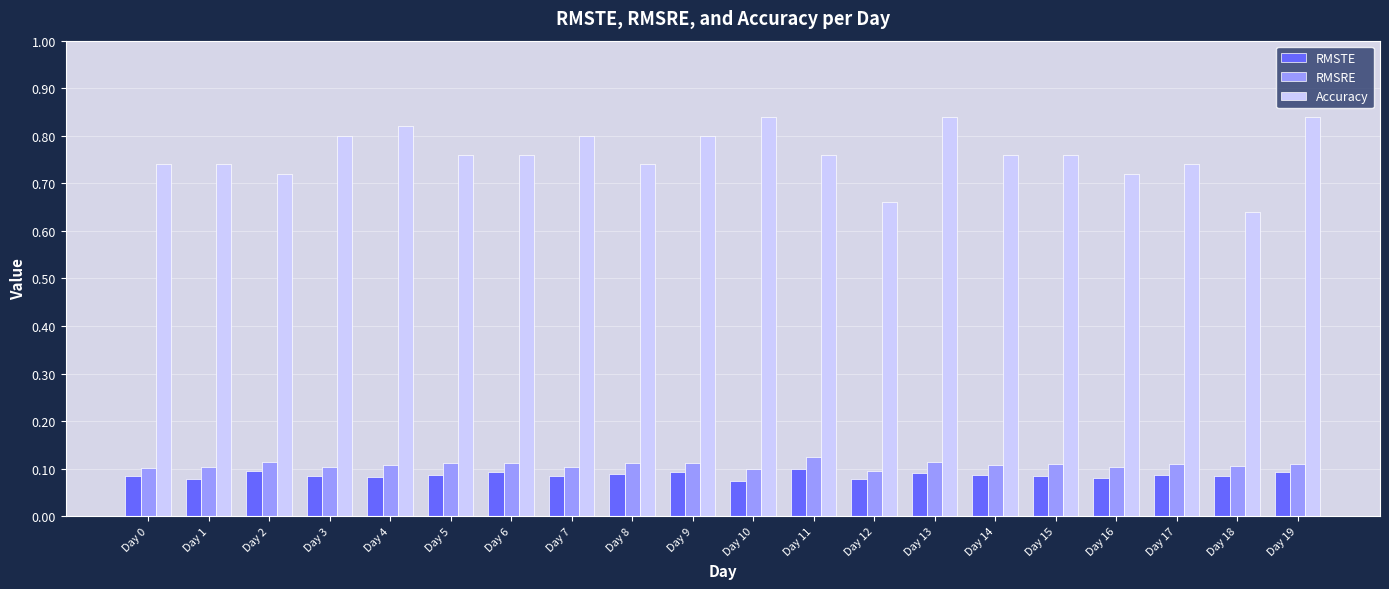

The Accuracy series shows 1.1 at Day 12. True or false?

False